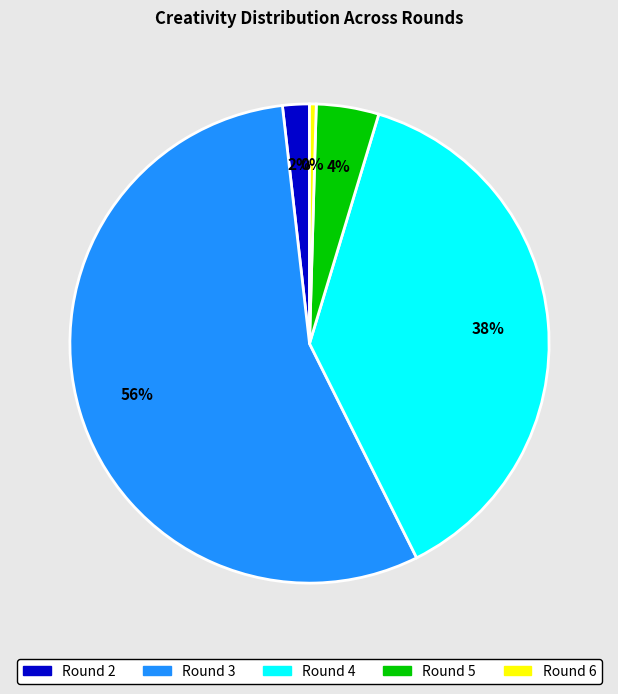

What is the largest slice in the pie chart?

Round 3